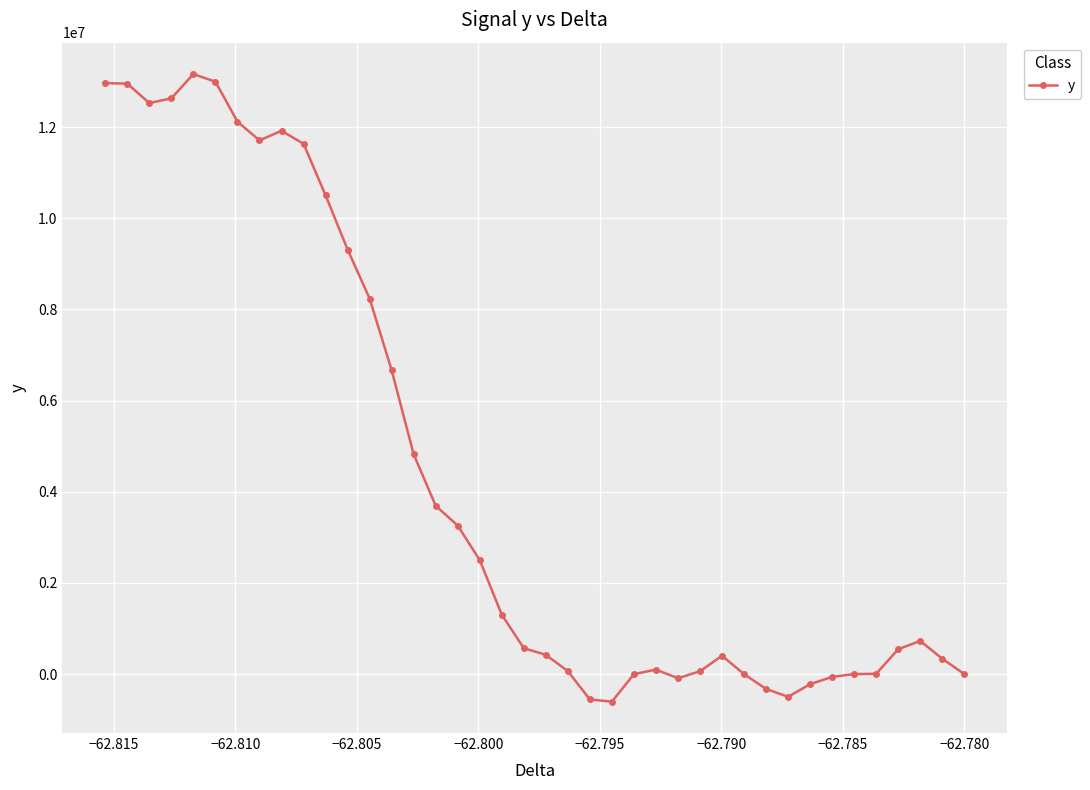

What is the average value?

4395163.5